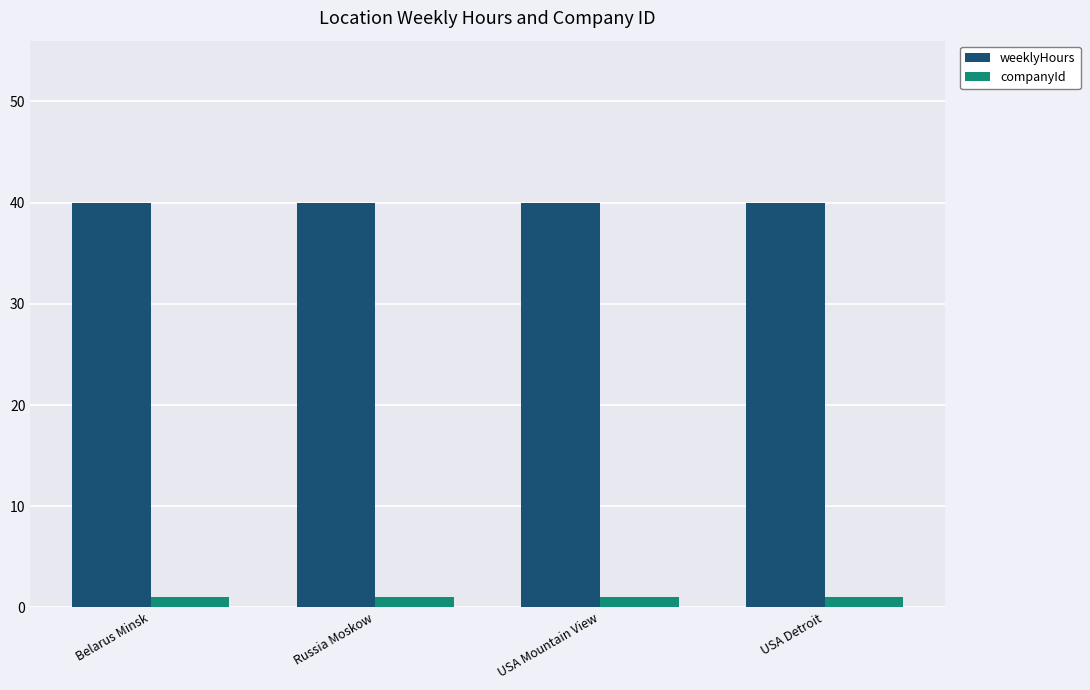

Is it true that weeklyHours equals 64 at USA Detroit?

False